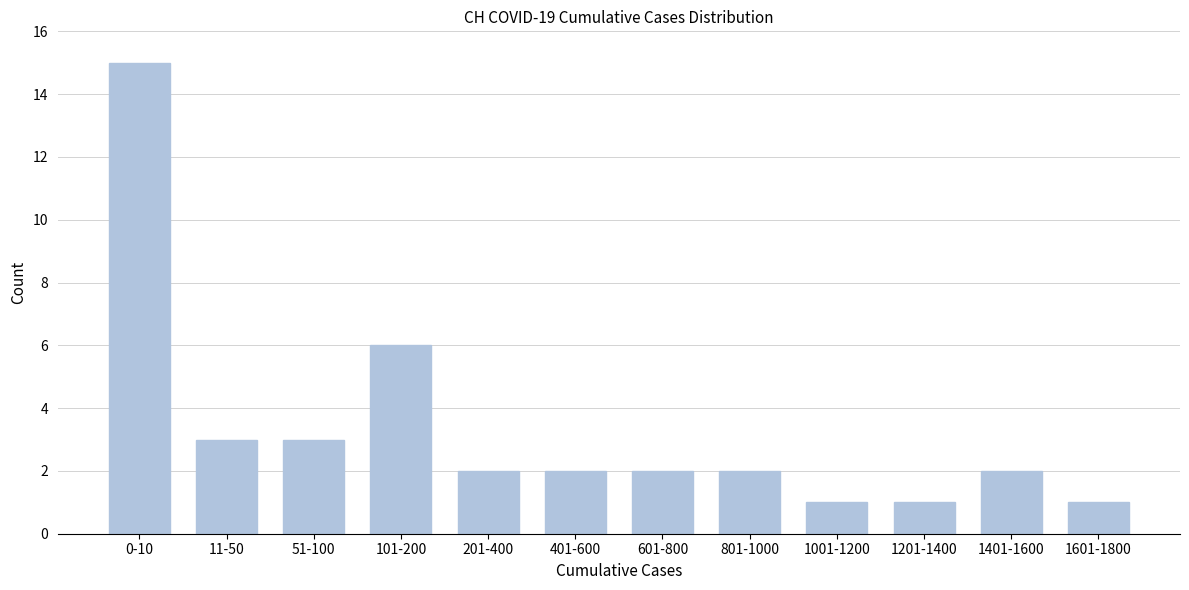

Reading left to right, transcribe all the data shown in this chart.

15	3	3	6	2	2	2	2	1	1	2	1